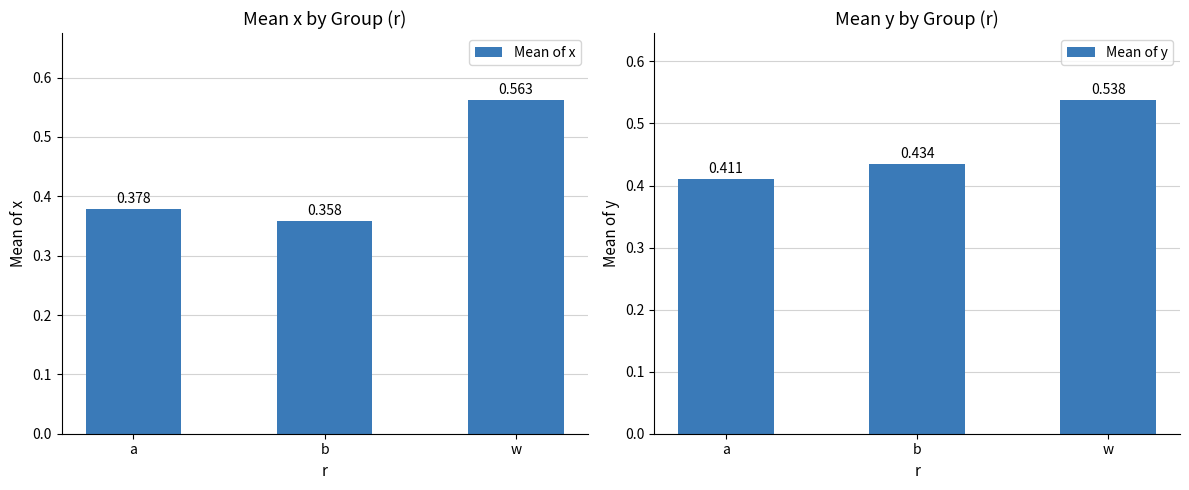

What is the value of the Mean of y bar at the 3rd from the left?

0.5